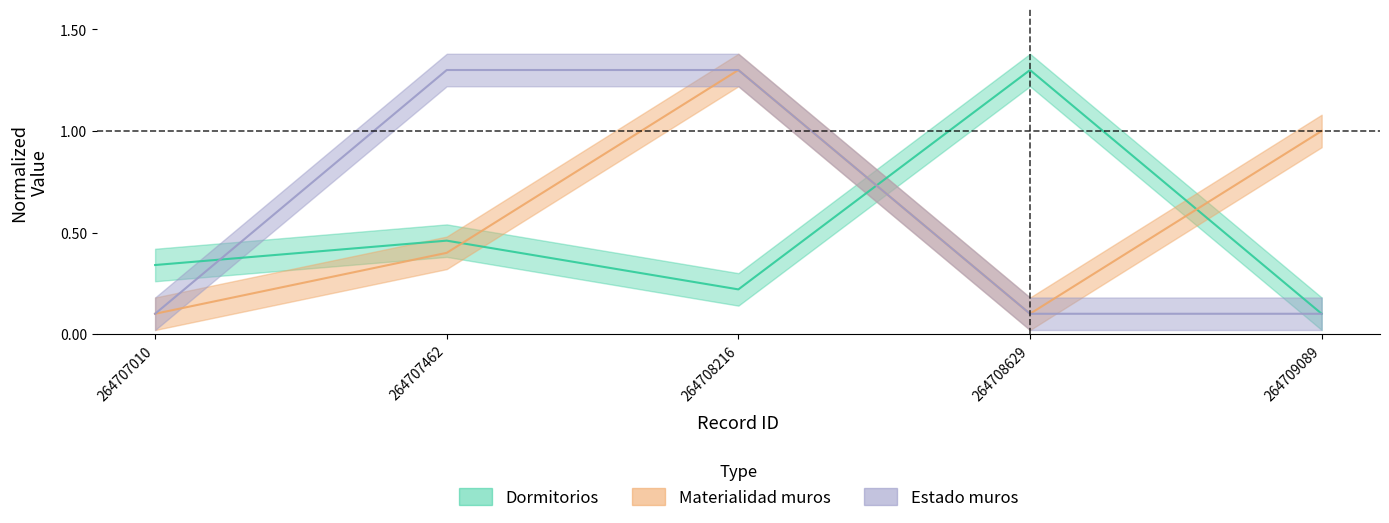

What is the spread (max minus min) of values at 264708216?

1.1